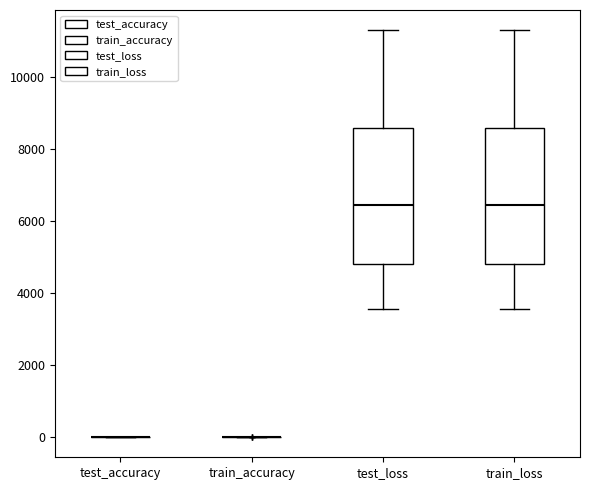

Reading left to right, read every box against the y-axis: the position of its median line, the range the box covers, and the ends of its whiskers. The values are not printed on the chart, so give them approximately, as read against the axis.

test_accuracy: box collapsed to a line at 0, whiskers 0 to 0
train_accuracy: box collapsed to a line at 0, whiskers 0 to 0
test_loss: median 6400, box 4800 to 8600, whiskers 3600 to 11200
train_loss: median 6400, box 4800 to 8600, whiskers 3600 to 11200